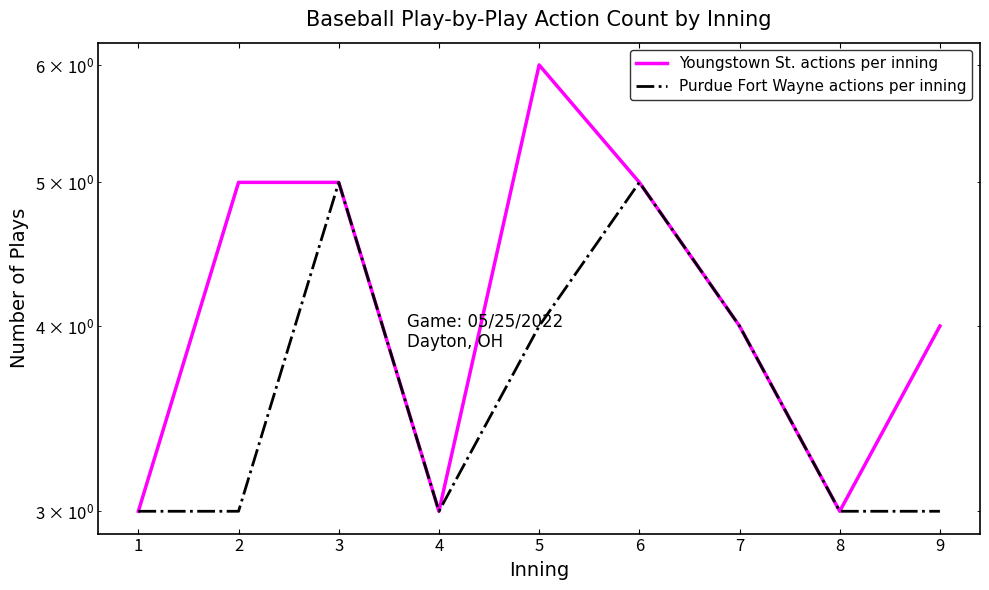

What is the total value across all series at 6?

10